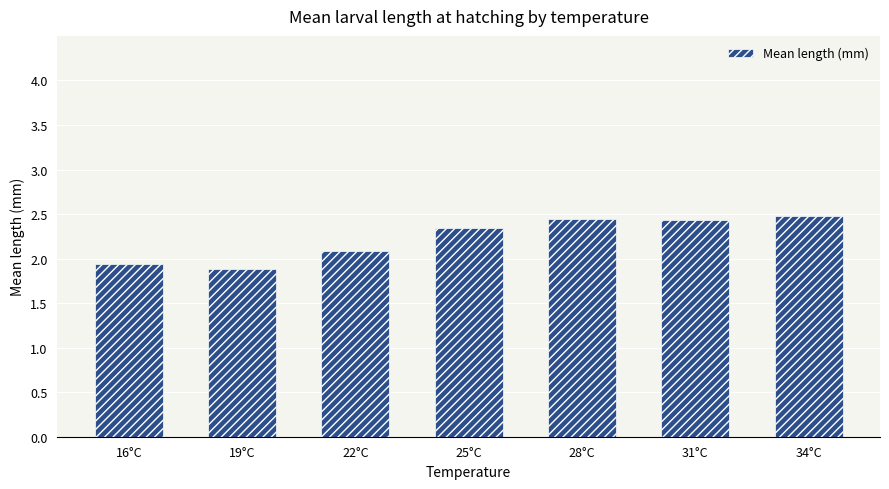

The chart shows a value of 2.4 at 31°C. True or false?

True